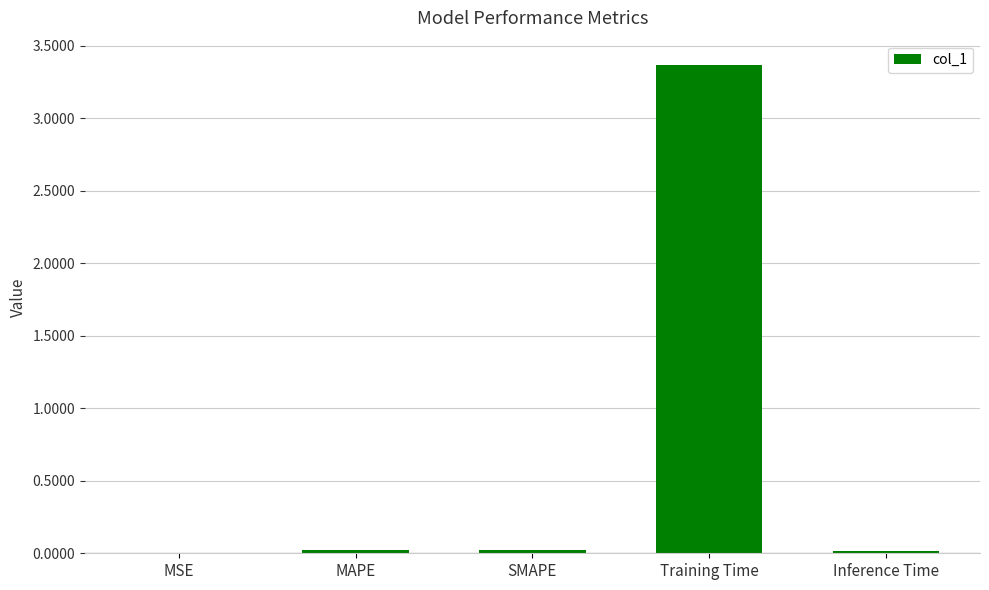

The chart shows a value of 3.4 at Training Time. True or false?

True